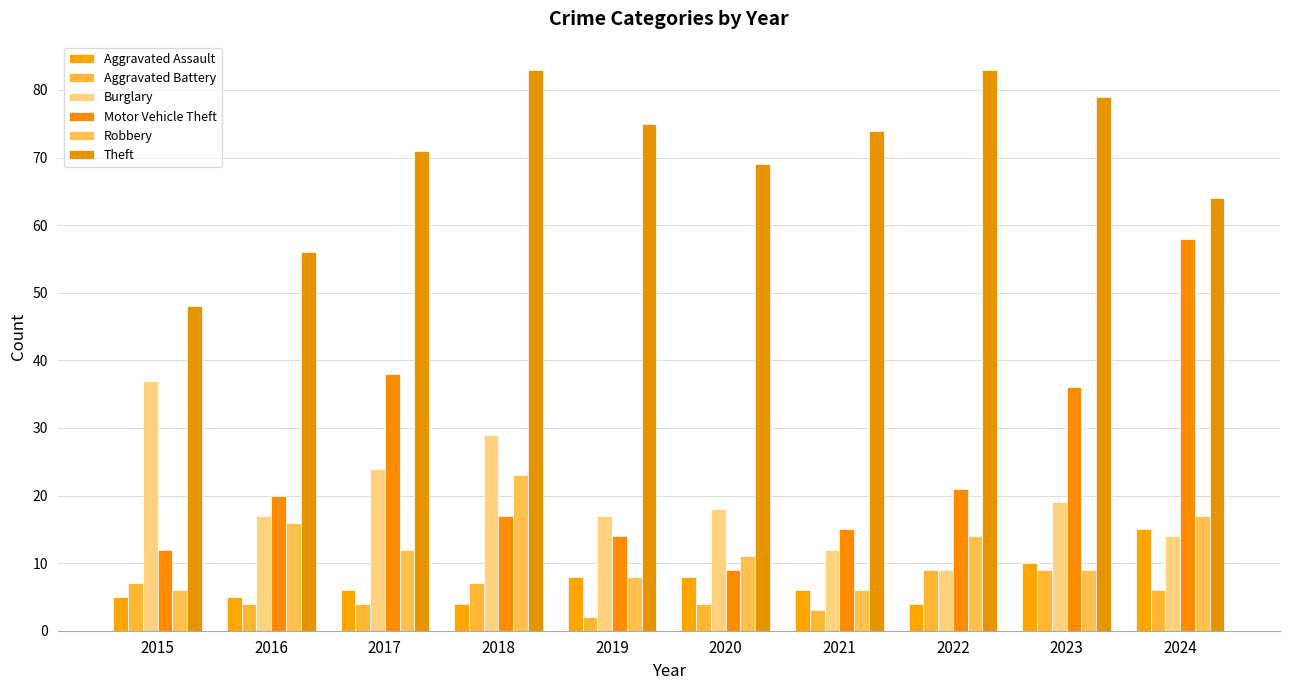

How many data points does each series have?

10